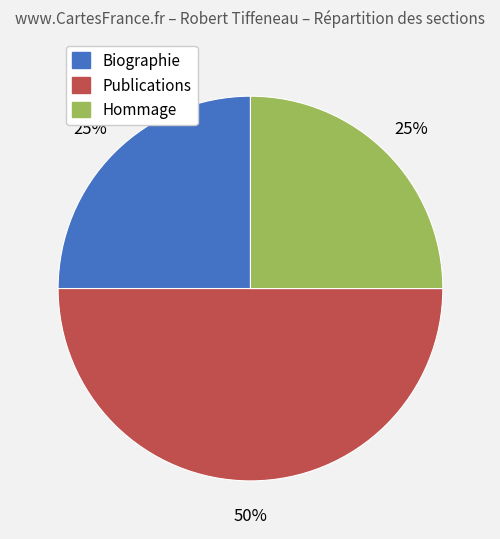

What percentage is the Hommage slice, to the nearest percent?

25%